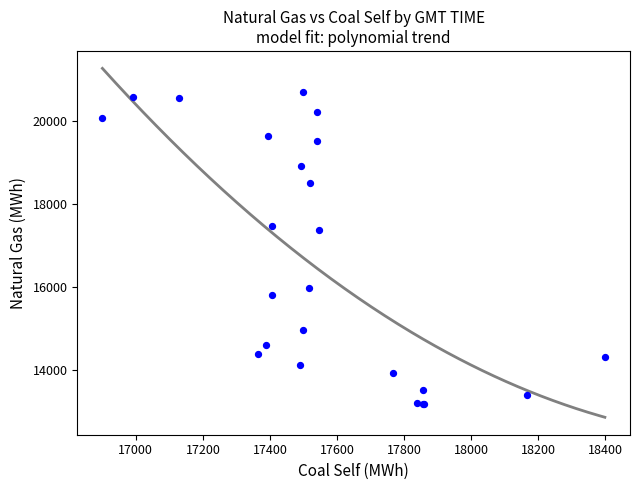

What Y value in the scatter plot is closest to 16930?

17355.9